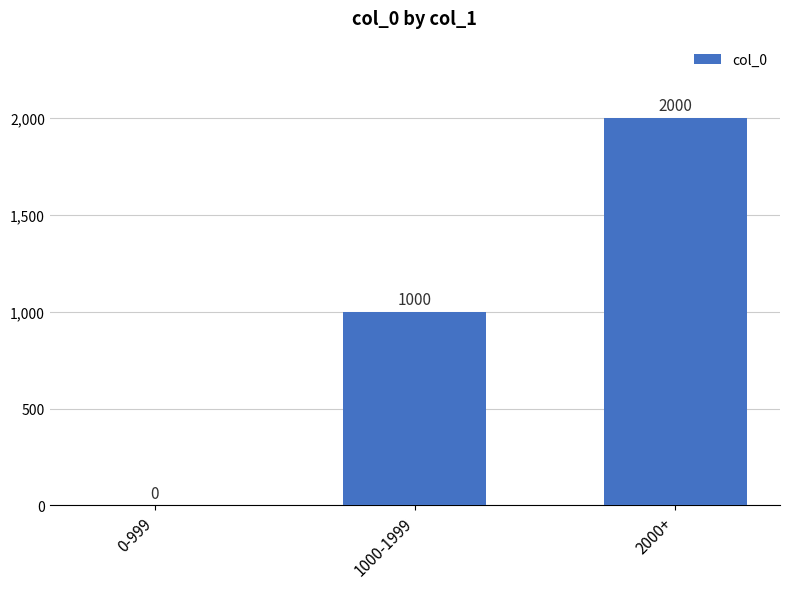

Approximately how many times larger is the value at 1000-1999 compared to 2000+?

0.5